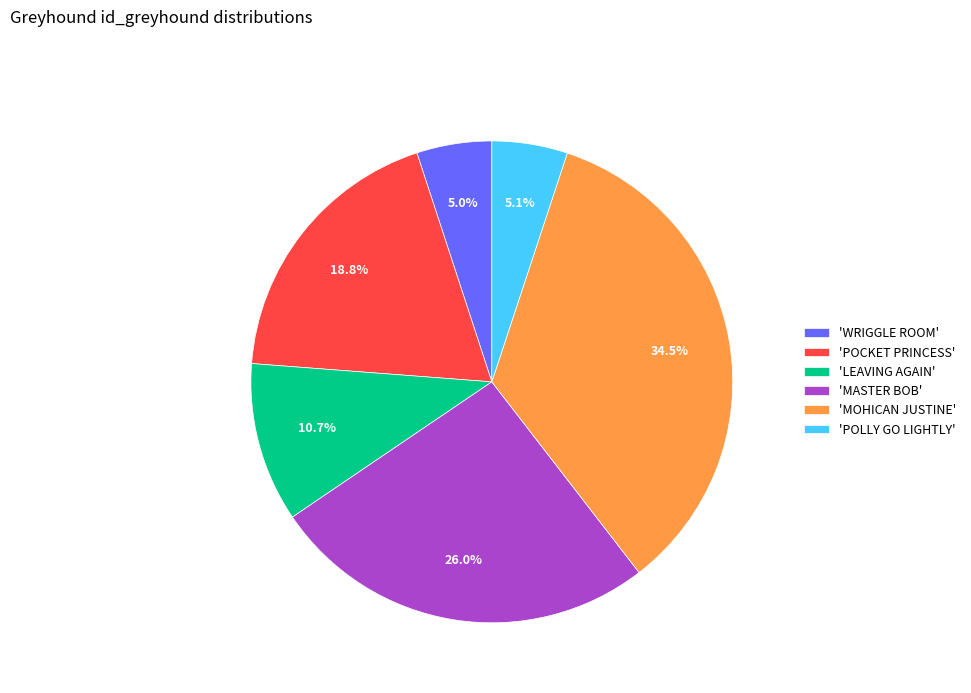

How many segments does this pie chart have?

6